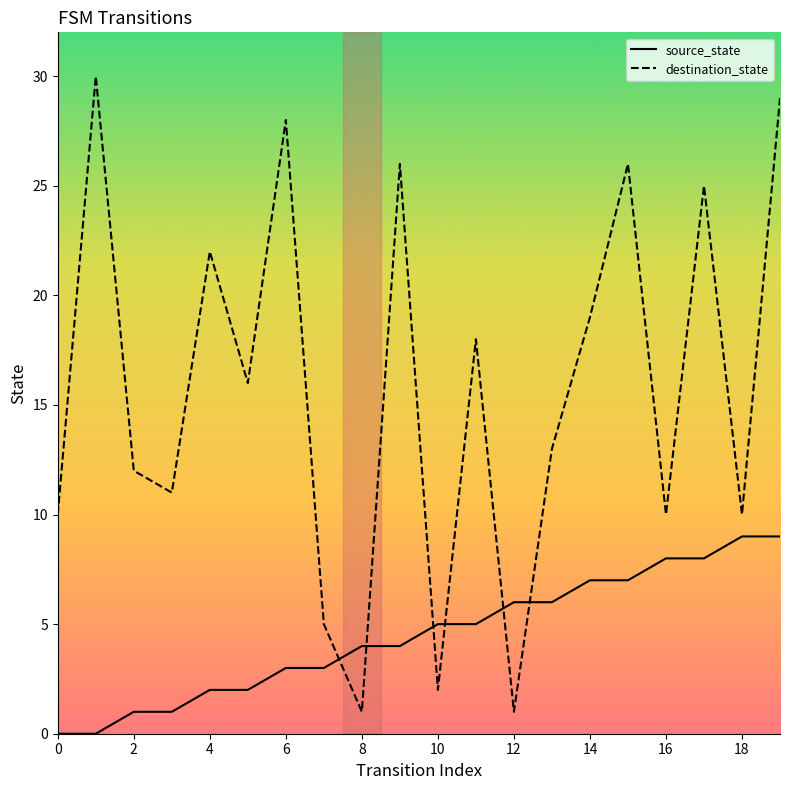

Which series has the largest total across all categories?

destination_state